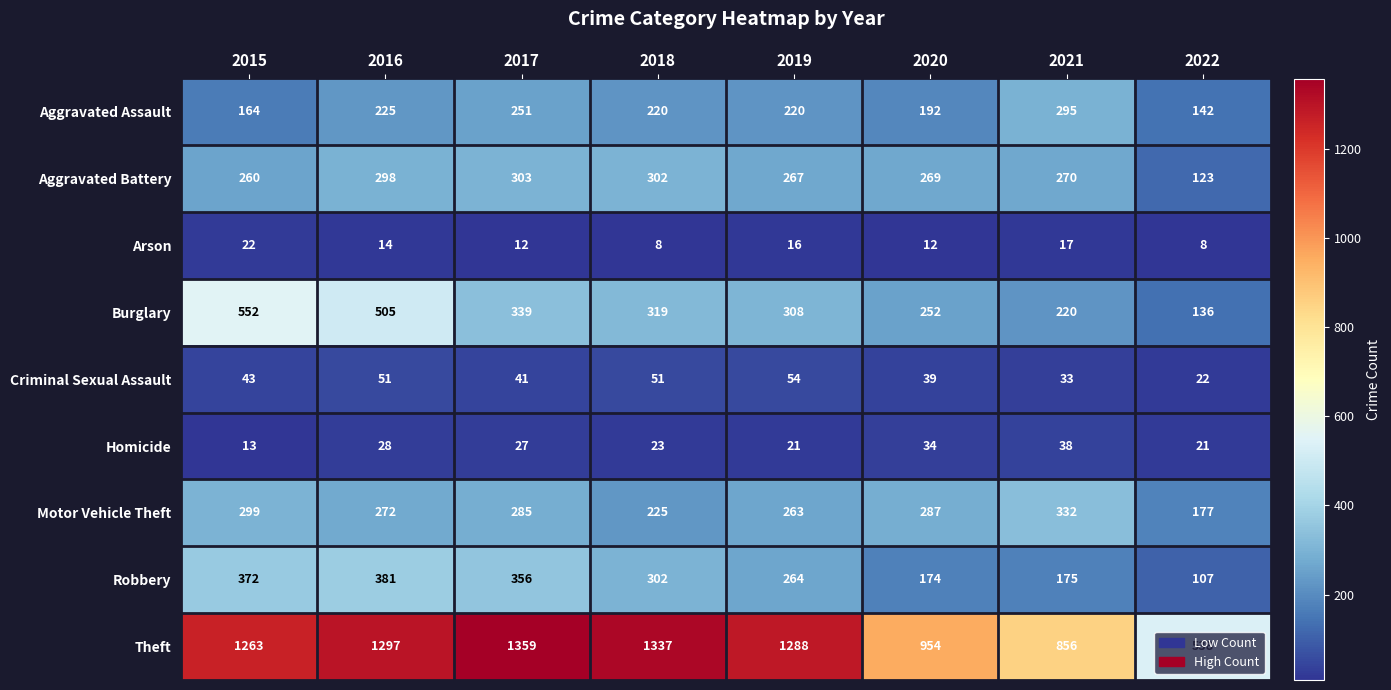

What is the greatest value displayed?

1359